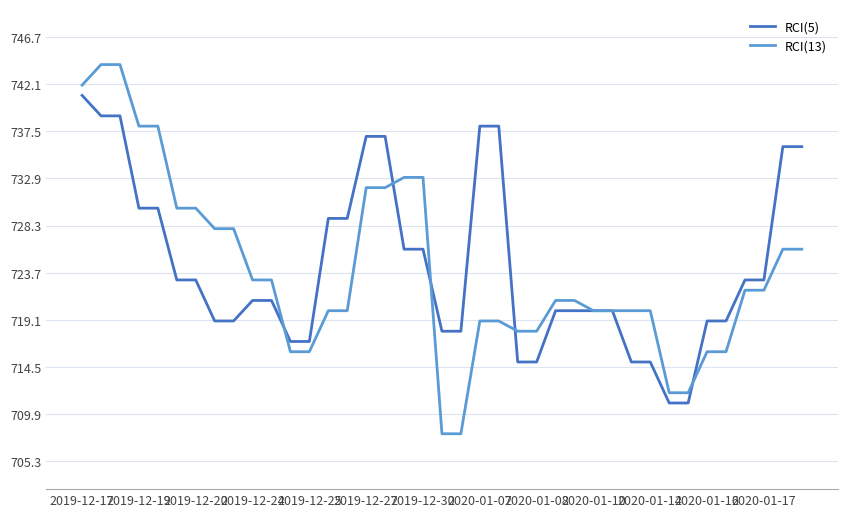

Reading right to left, transcribe all the data shown in this chart.

RCI(5): 736	736	723	723	719	719	711	711	715	715	720	720	720	720	715	715	738	738	718	718	726	726	737	737	729	729	717	717	721	721	719	719	723	723	730	730	739	739	741
RCI(13): 726	726	722	722	716	716	712	712	720	720	720	720	721	721	718	718	719	719	708	708	733	733	732	732	720	720	716	716	723	723	728	728	730	730	738	738	744	744	742